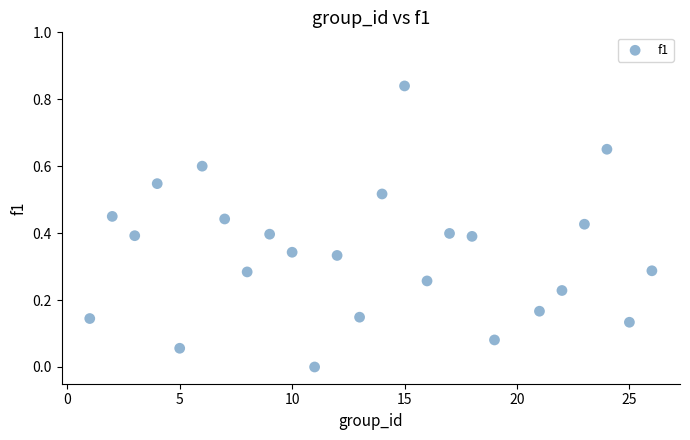

What is the range of X values (max minus min)?

25.0